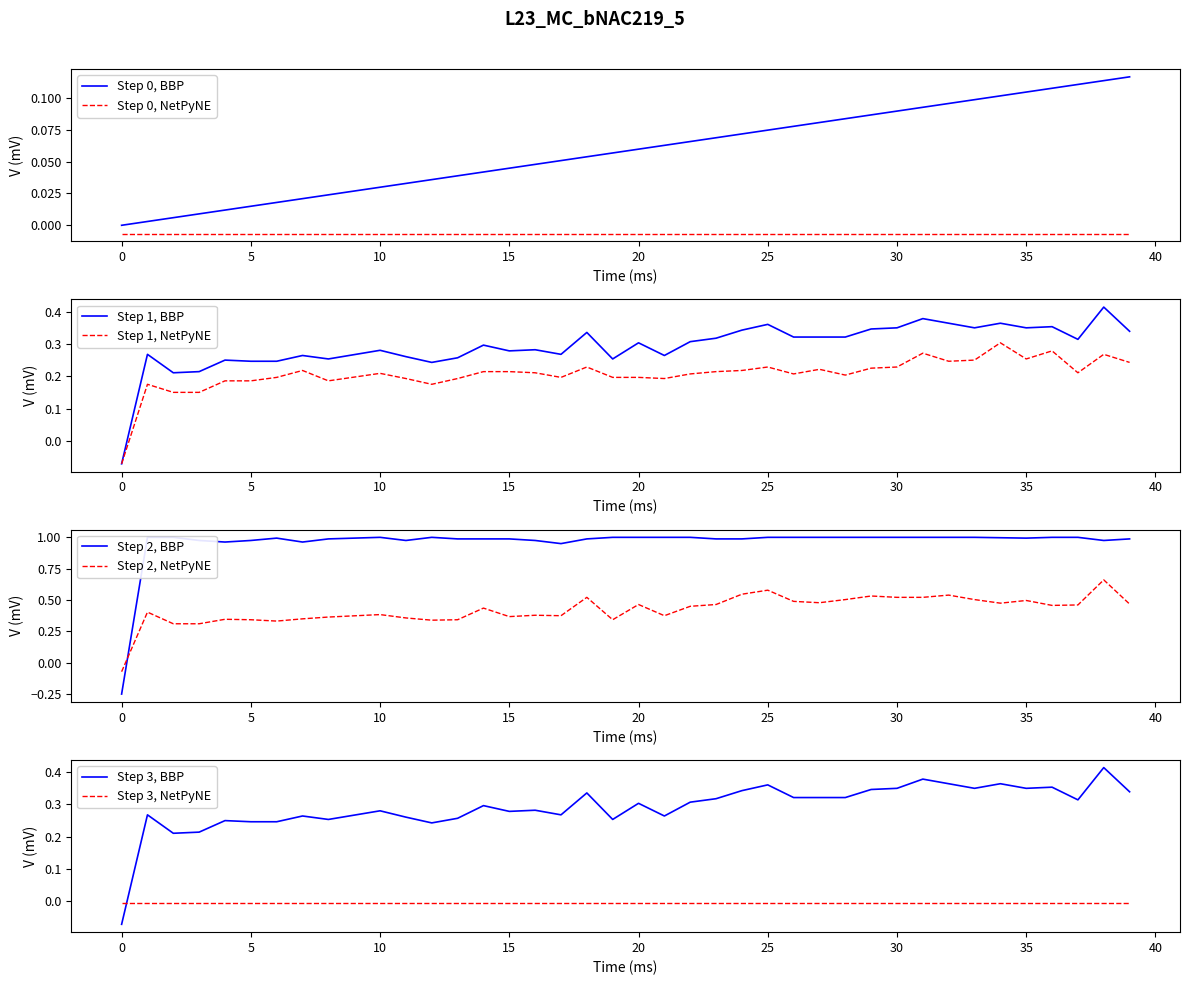

True or false: Step 0, BBP and Step 0, NetPyNE cross at least once.

False